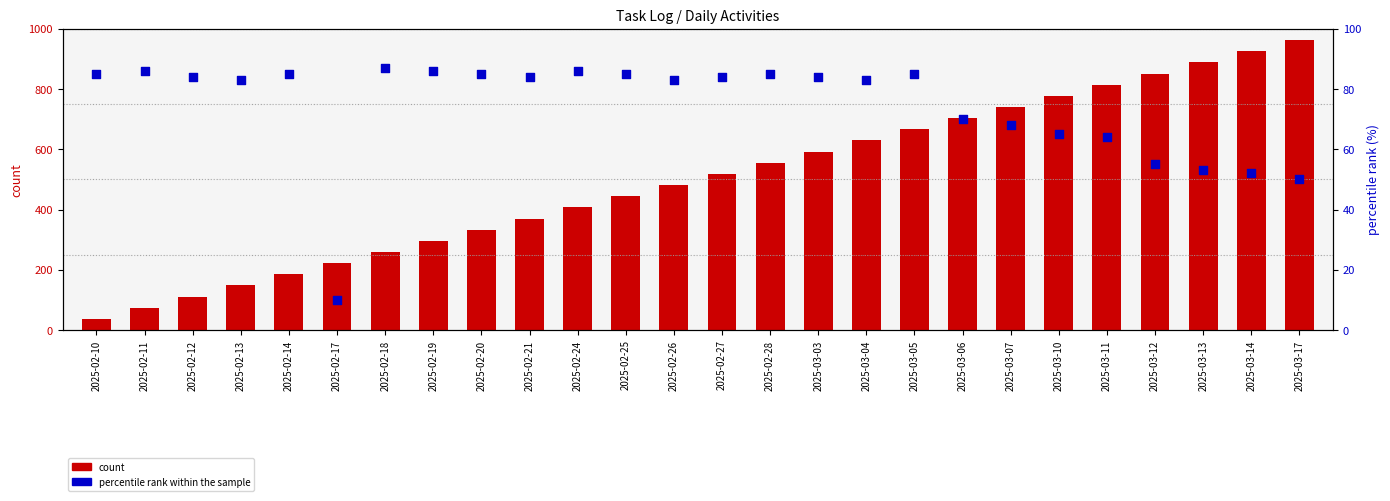

Is the value of percentile rank within the sample at 2025-02-28 greater than the value of count at 2025-02-18?

No